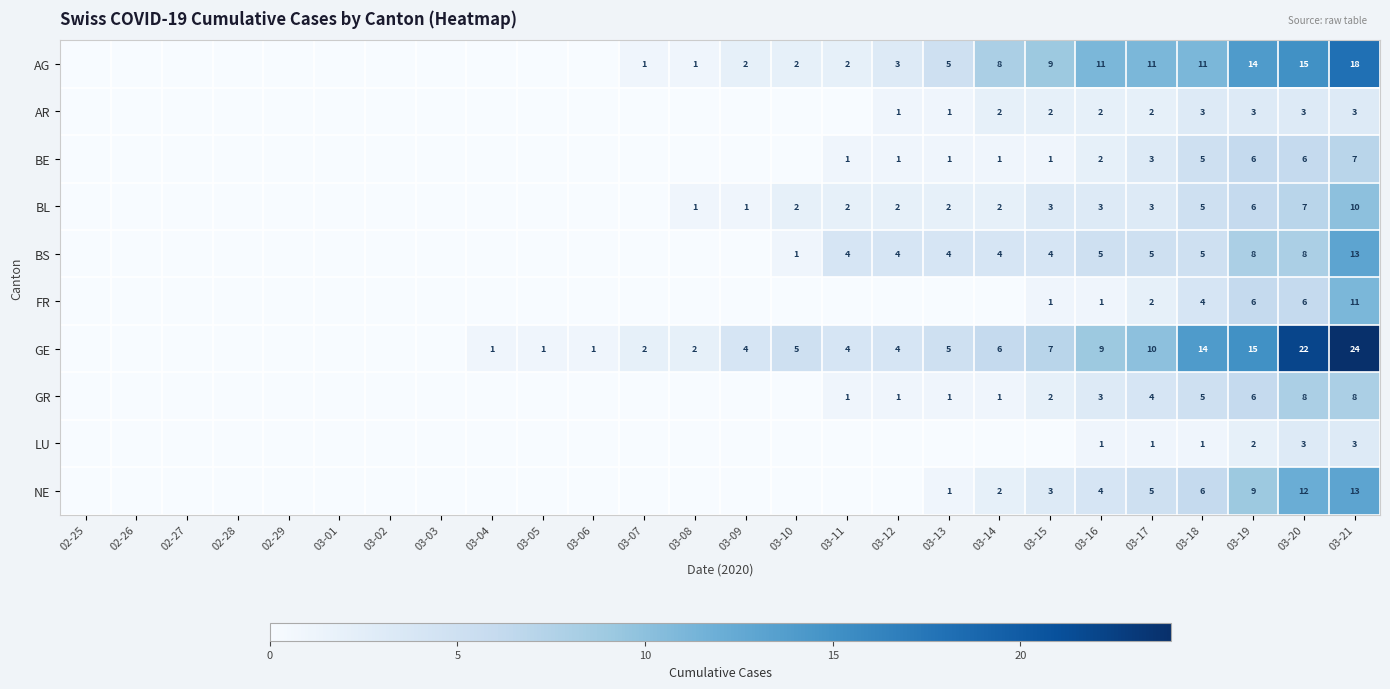

At which category does the chart reach its minimum across all series?

02-25